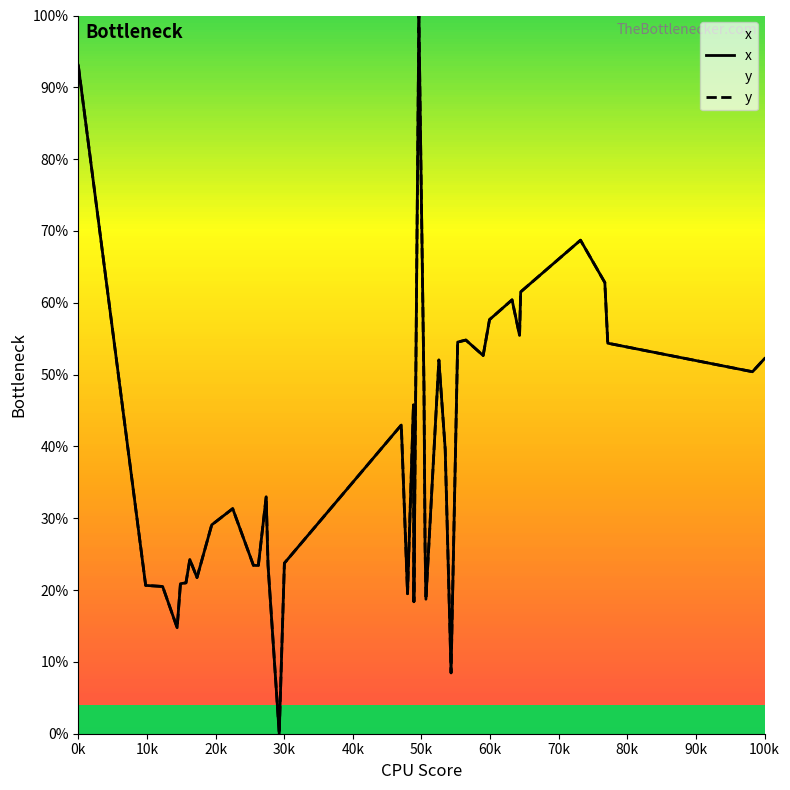

At how many categories does at least one series exceed 12?

38